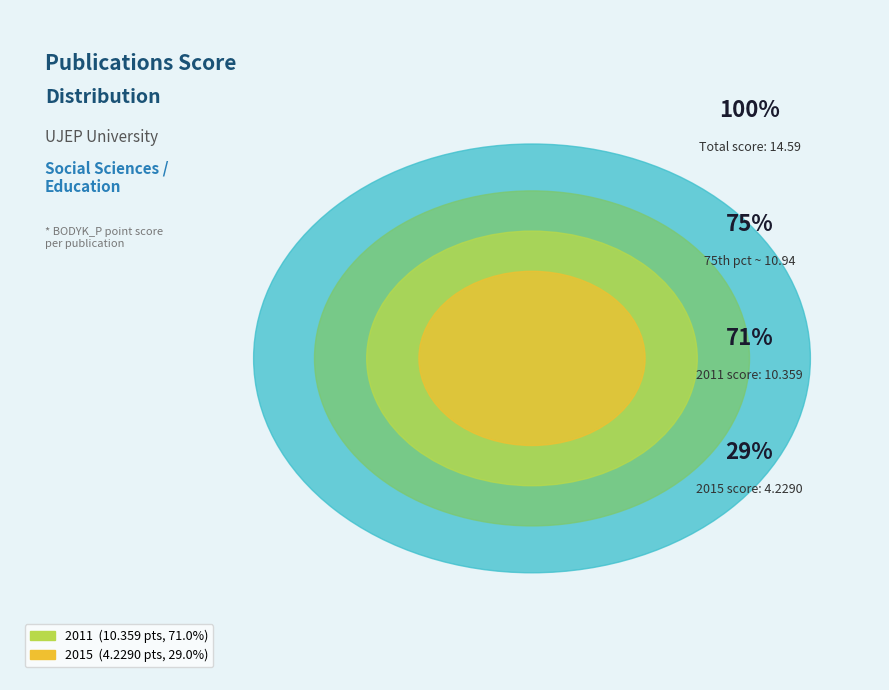

Does any single category account for the majority?

Yes